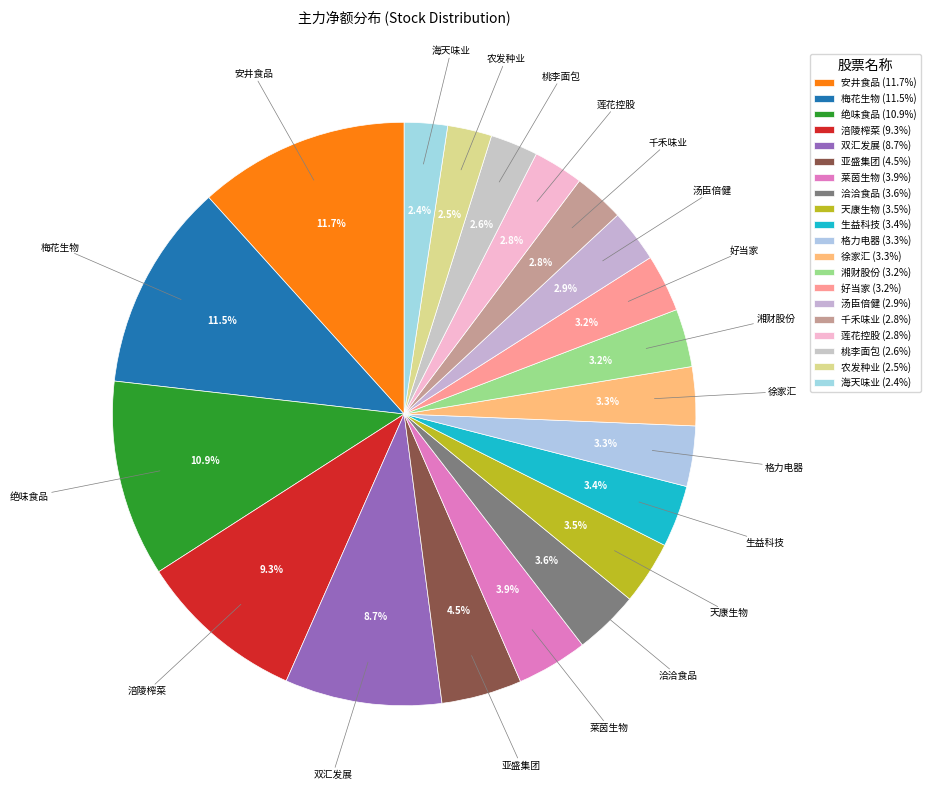

The 海天味业 slice represents 9% of the pie. True or false?

False